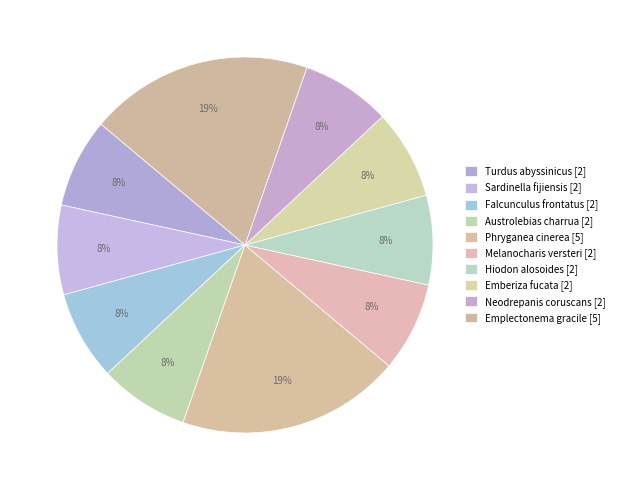

Does Phryganea cinerea account for over 50% of the chart?

No